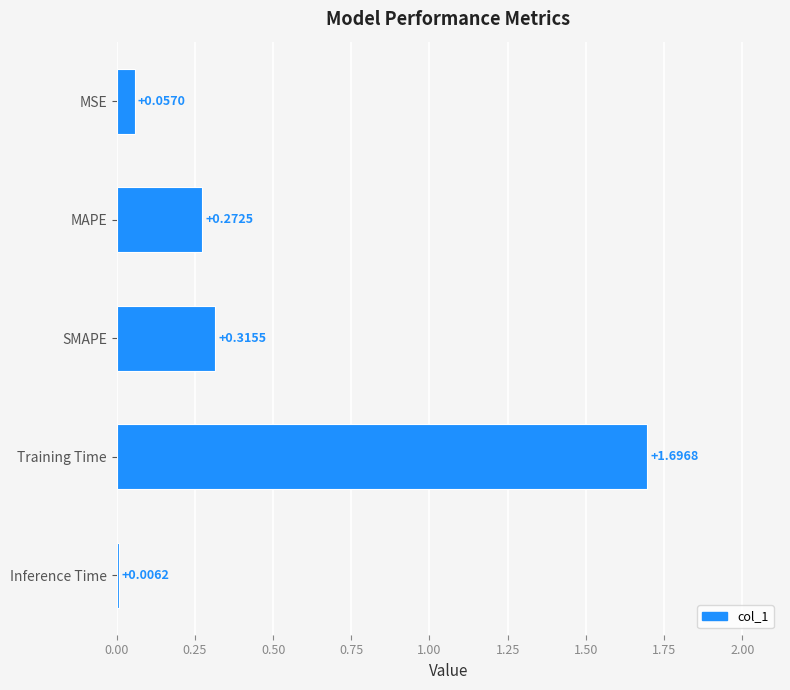

At which category does the chart reach its peak across all series?

Training Time